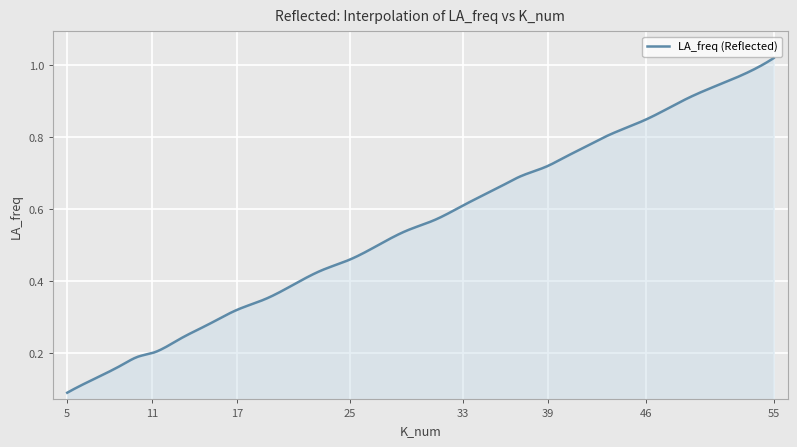

What is the difference between the second highest and minimum values?

0.9